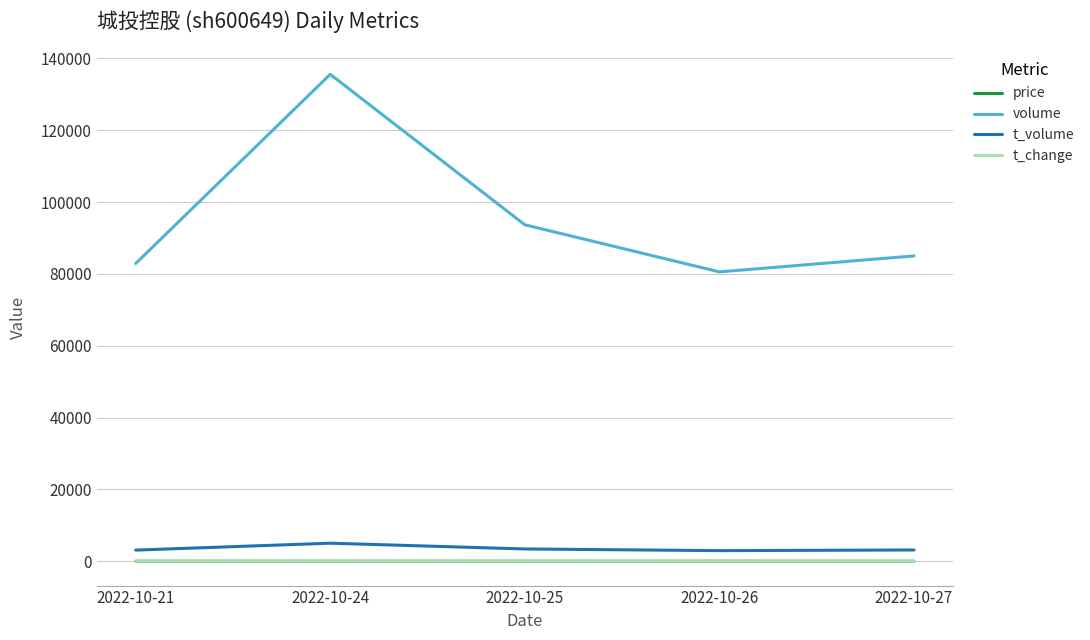

Which series has the largest total across all categories?

volume